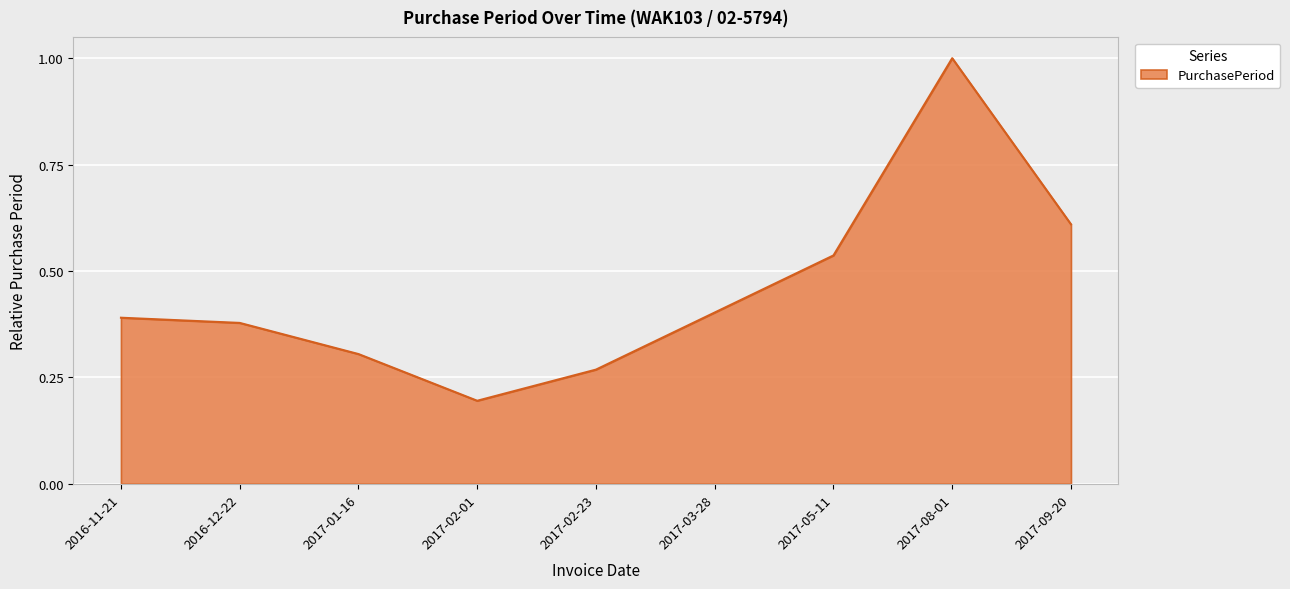

Which category has the highest value across all series?

2017-08-01